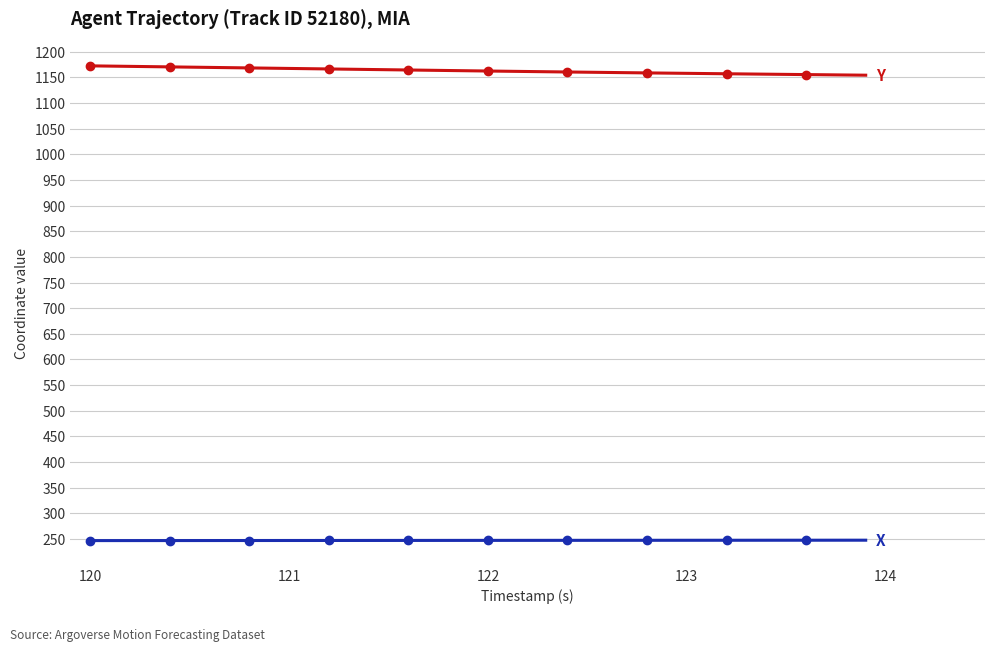

The X series shows 135.9 at 19. True or false?

False